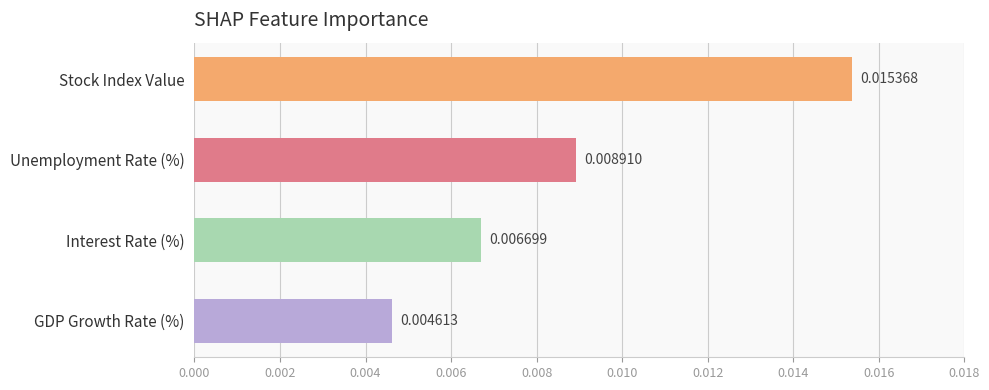

List the labels in order of value, smallest first.

GDP Growth Rate (%), Interest Rate (%), Unemployment Rate (%), Stock Index Value